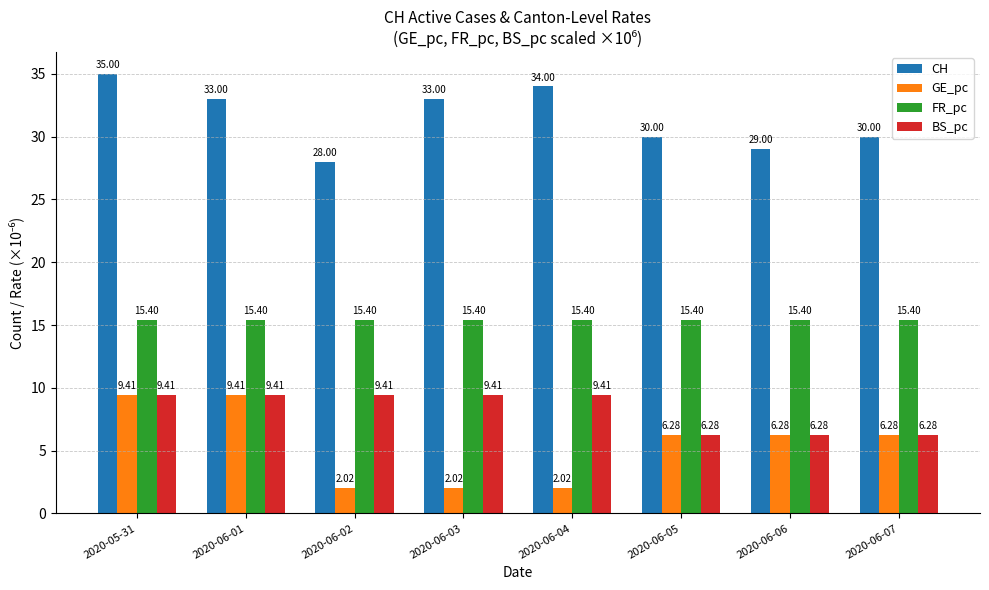

Rank the series at 2020-06-02 from lowest to highest value.

GE_pc, BS_pc, FR_pc, CH